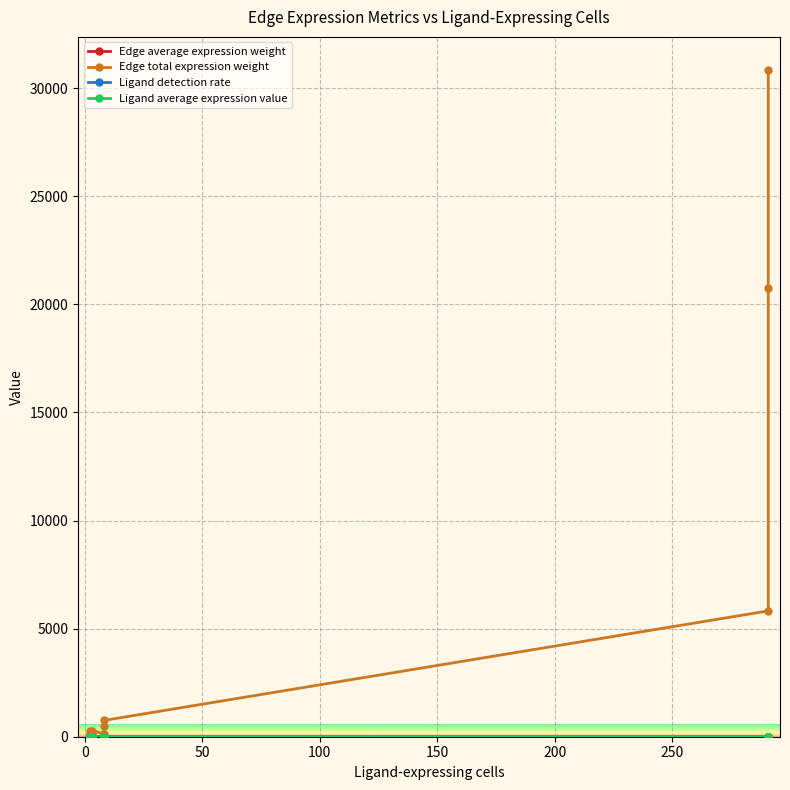

Which series has the largest total across all categories?

Edge total expression weight